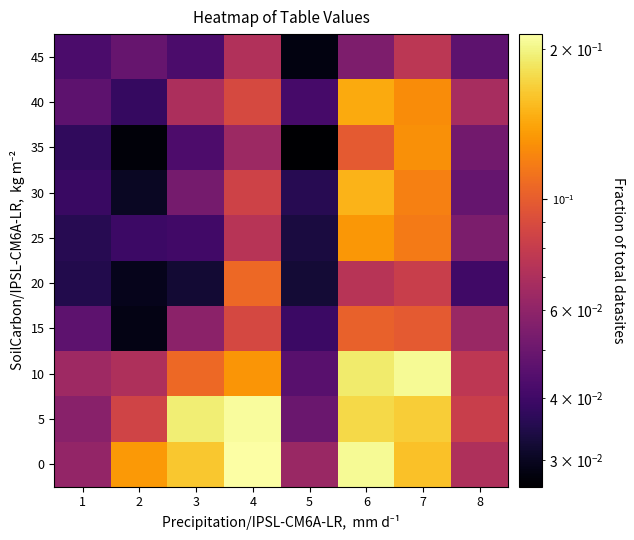

Rank the series by their maximum value, from lowest to highest.

45, 15, 20, 35, 25, 40, 30, 10, 5, 0